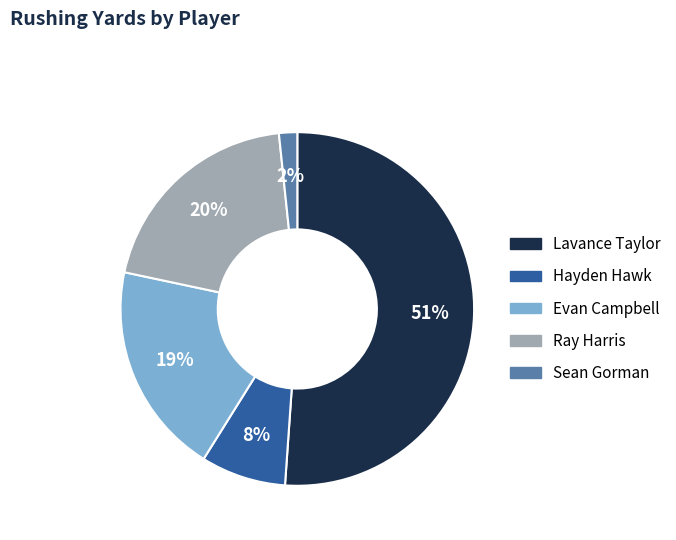

To the nearest percent, what is the average slice percentage?

20%